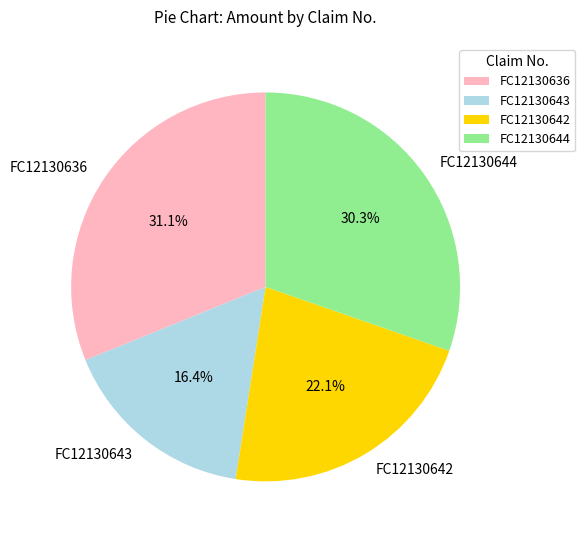

How many segments does this pie chart have?

4